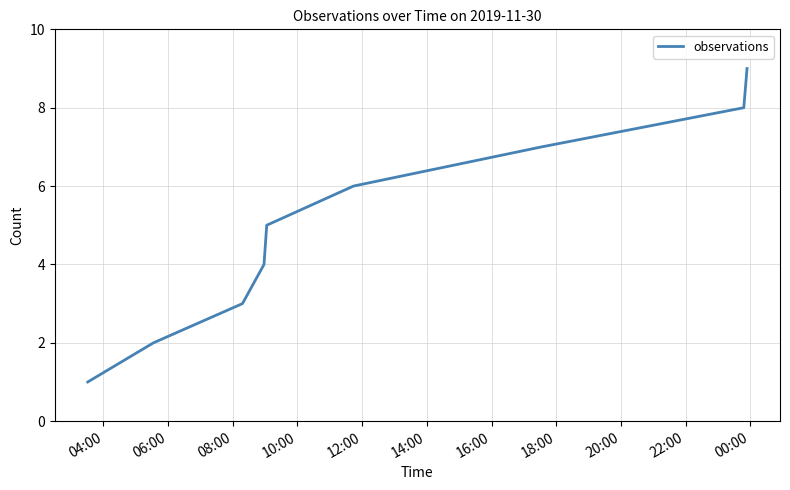

What is the maximum value shown in the chart?

9